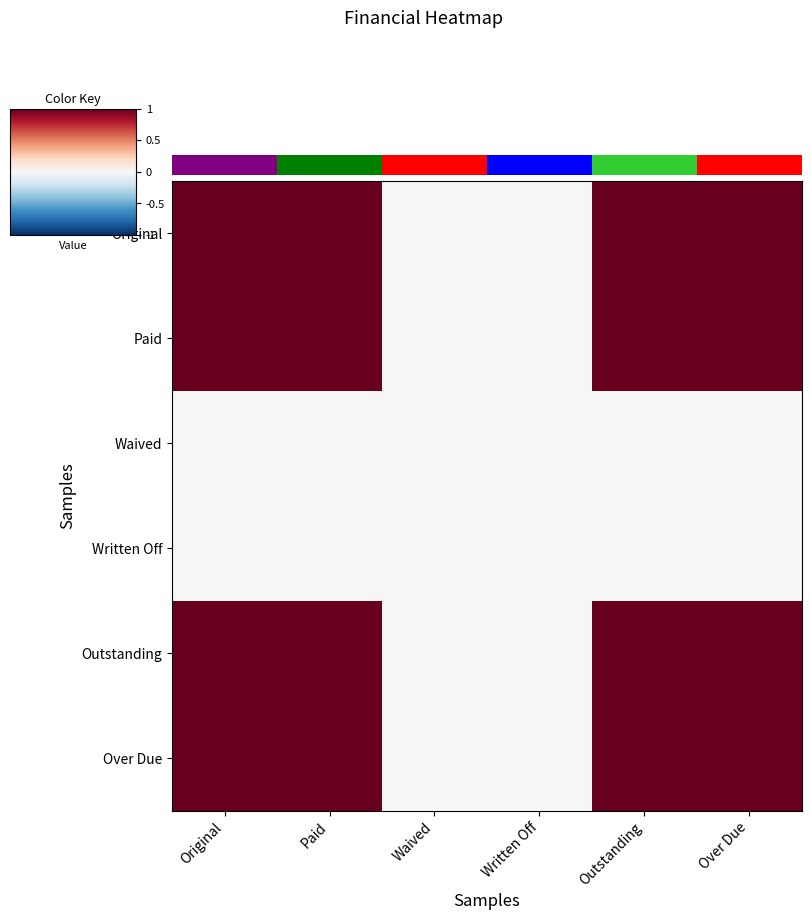

At which label is Written Off closest to 0?

Original